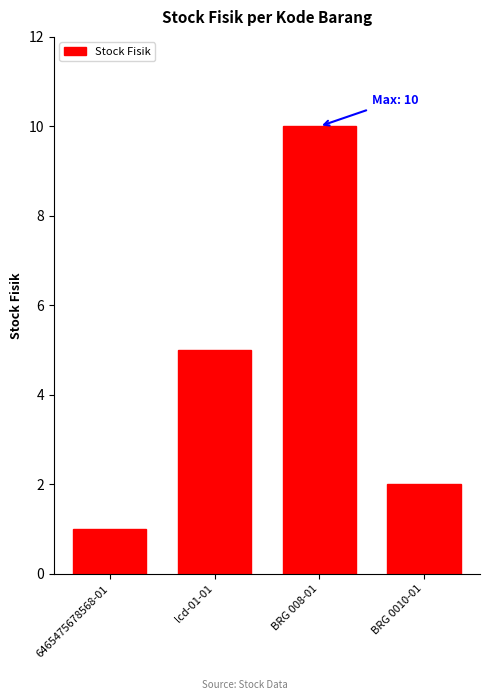

Where is the data nearest to the value 5?

lcd-01-01